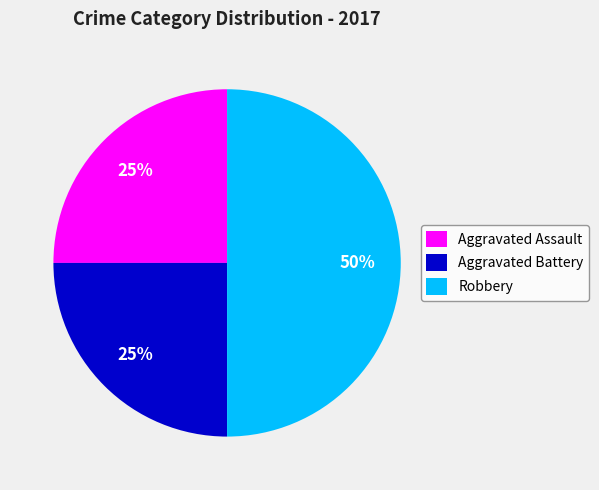

Is the sum of Robbery and Aggravated Assault greater than half?

Yes